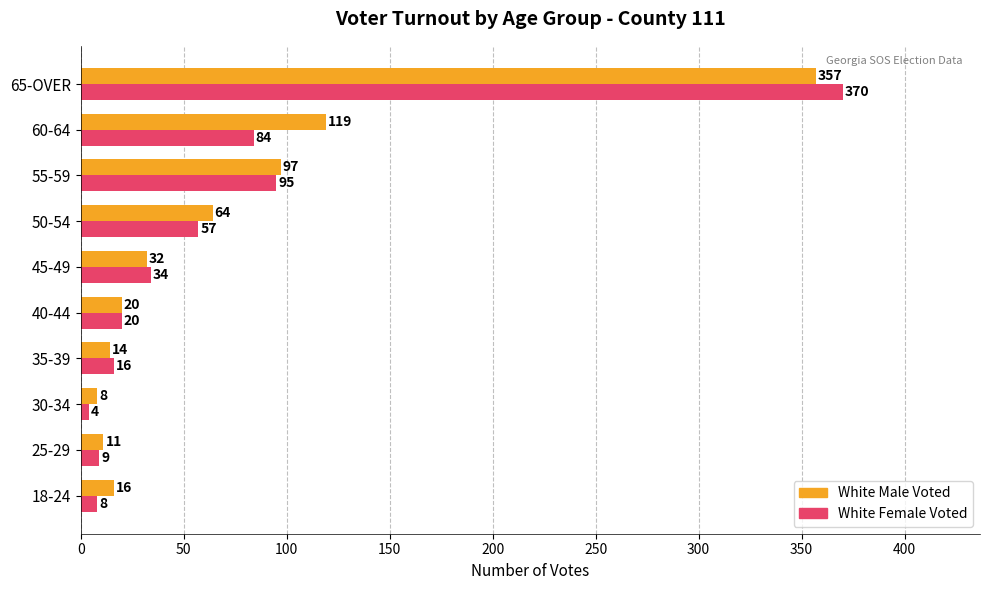

What is the maximum value for White Female Voted?

370